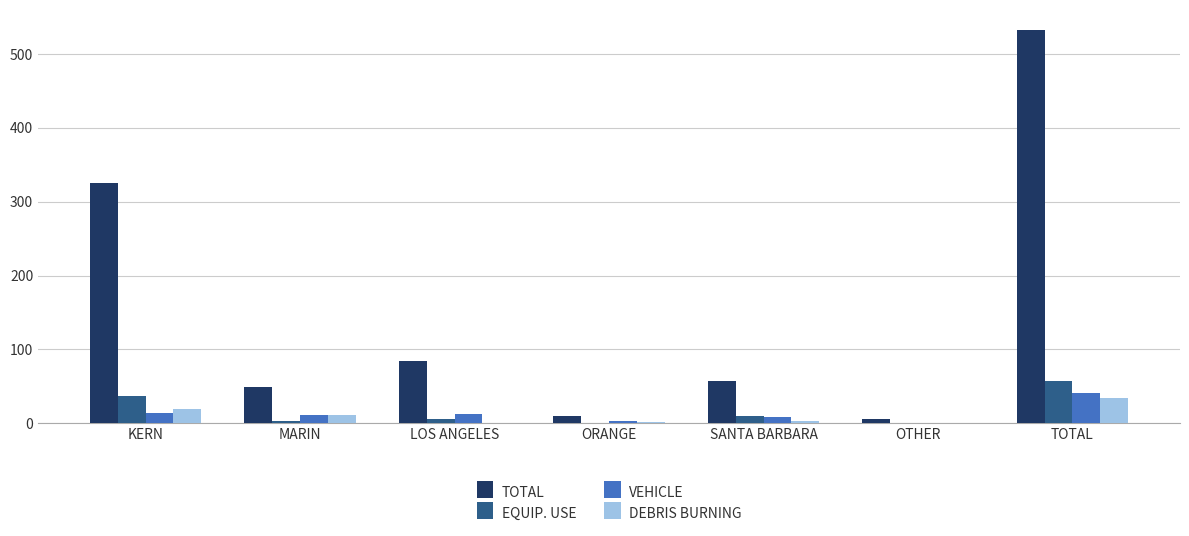

Is it true that DEBRIS BURNING equals 34 at TOTAL?

True